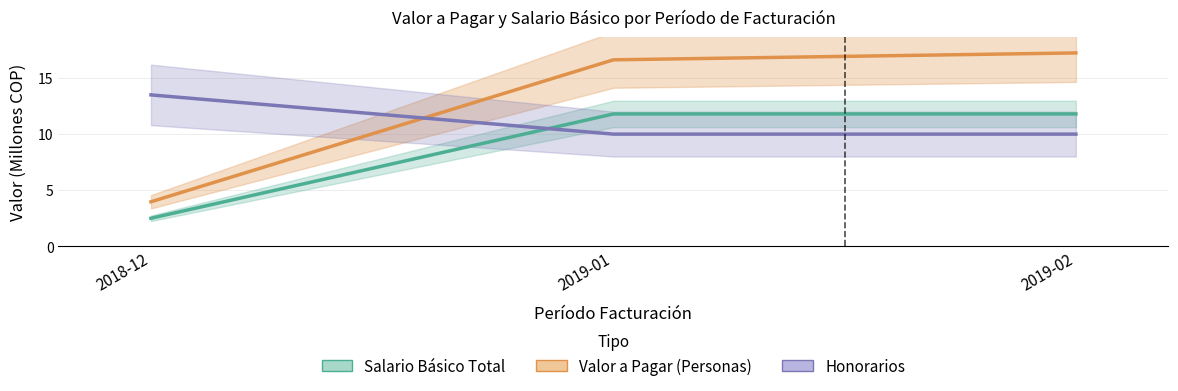

Rank the series by their maximum value, from lowest to highest.

Salario Básico Total, Honorarios, Valor a Pagar (Personas)